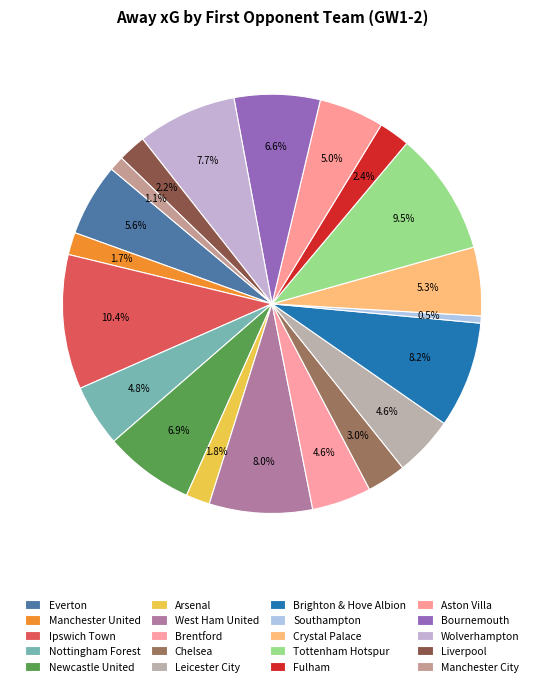

Count the number of slices in the pie.

20